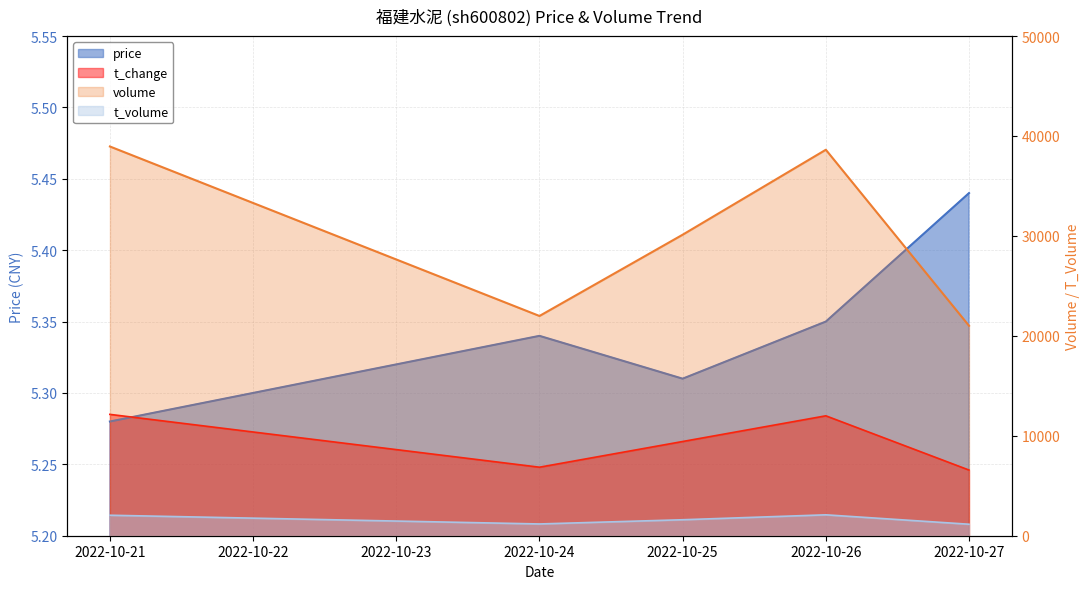

The t_change series shows 1.6 at 2022-10-27. True or false?

False